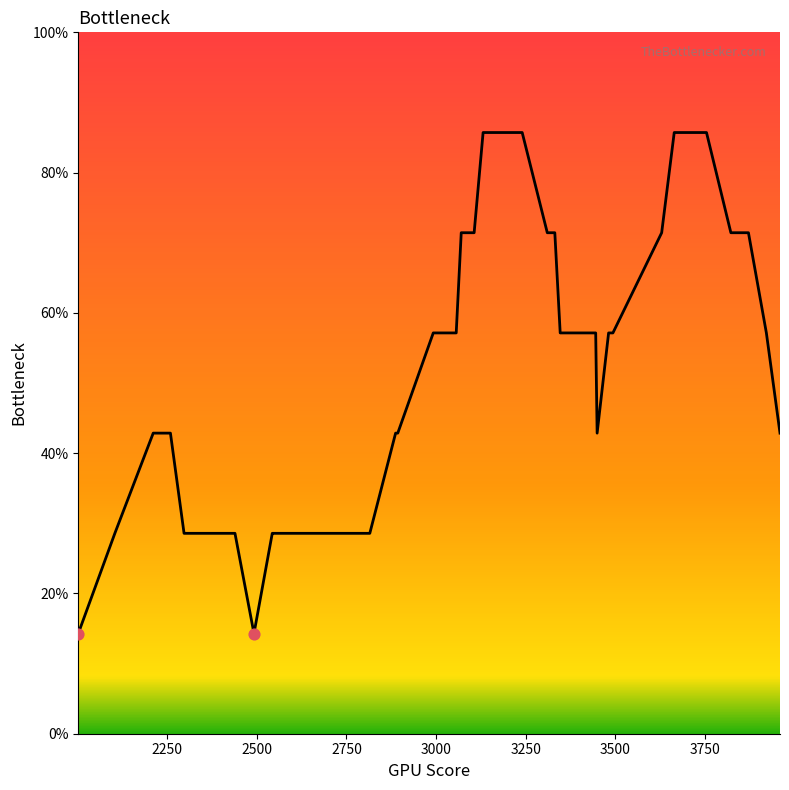

What is the minimum value shown in the chart?

14.3